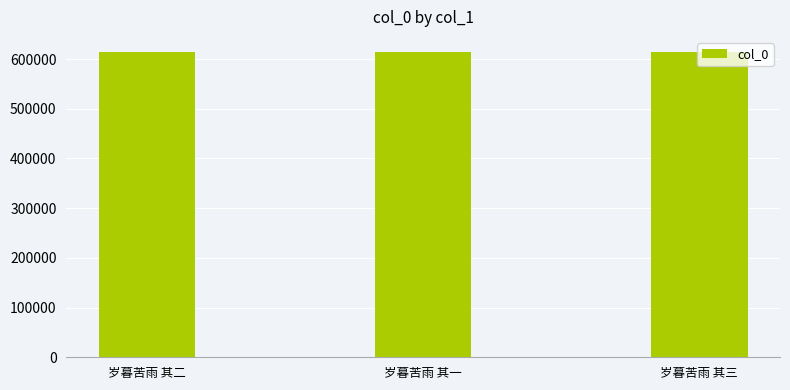

What is the minimum value shown in the chart?

613830